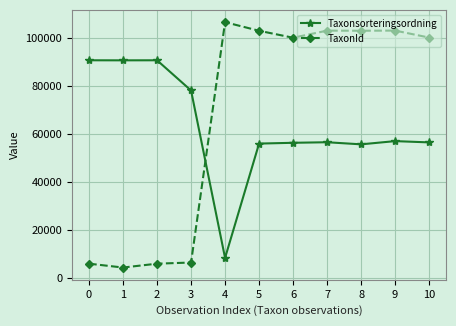

What is the difference between the Taxonsorteringsordning values at 0 and 3?

12578